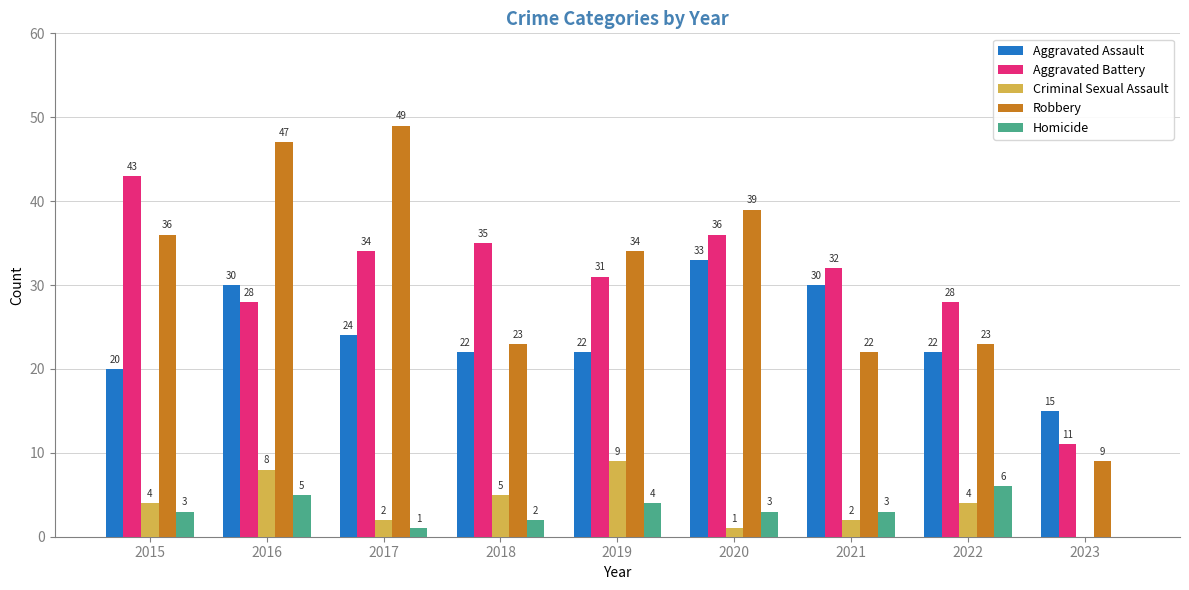

The Aggravated Assault series shows 38 at 2017. True or false?

False